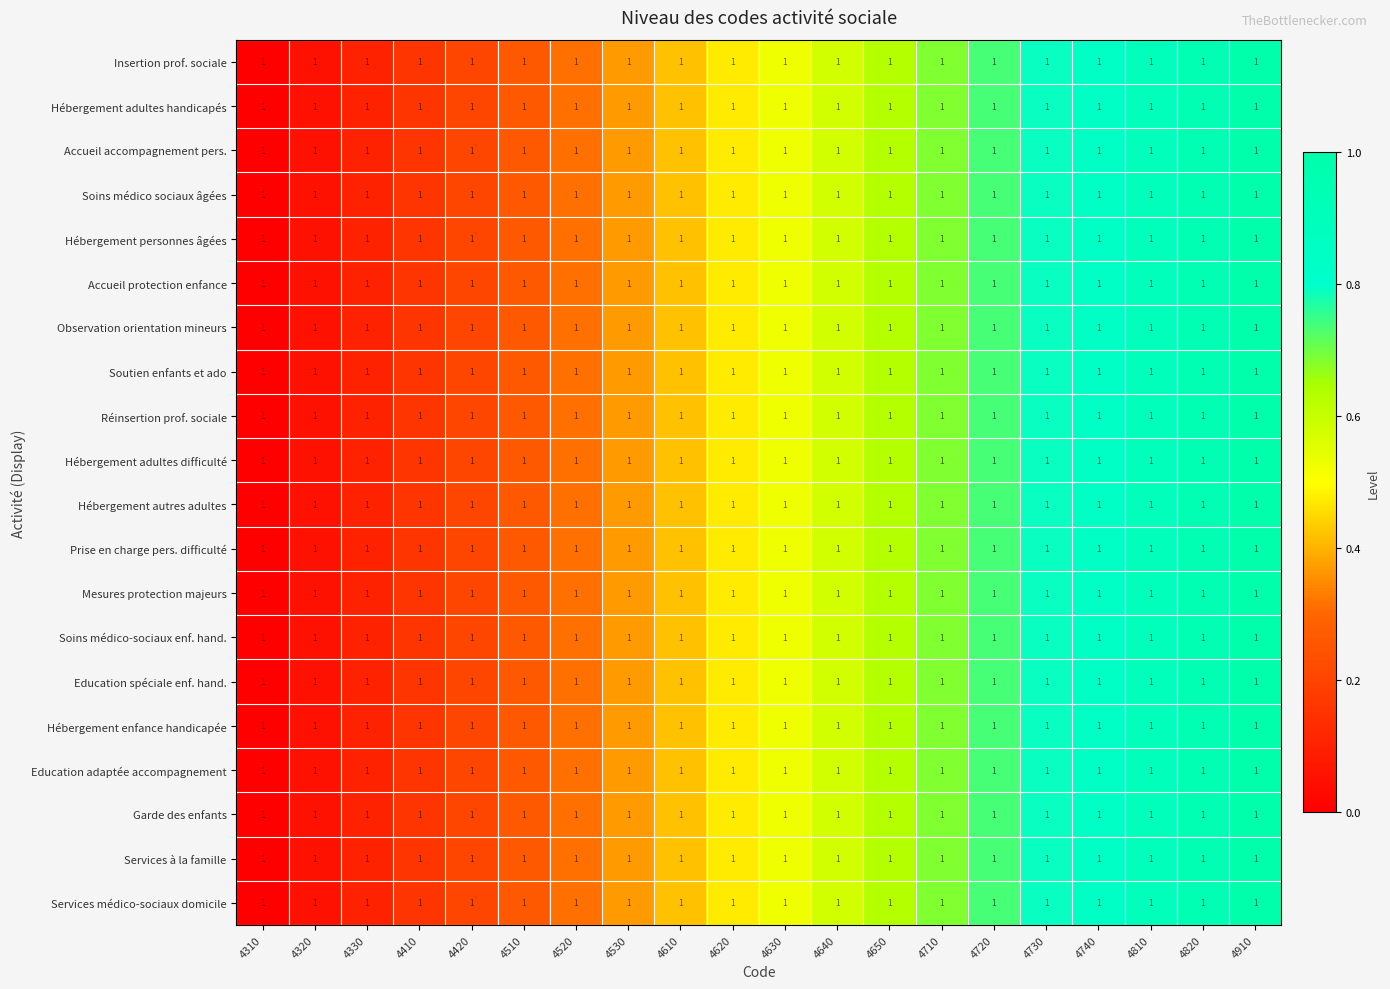

Rank the categories by Hébergement adultes handicapés value from highest to lowest.

4910, 4820, 4810, 4740, 4730, 4720, 4710, 4650, 4640, 4630, 4620, 4610, 4530, 4520, 4510, 4420, 4410, 4330, 4320, 4310